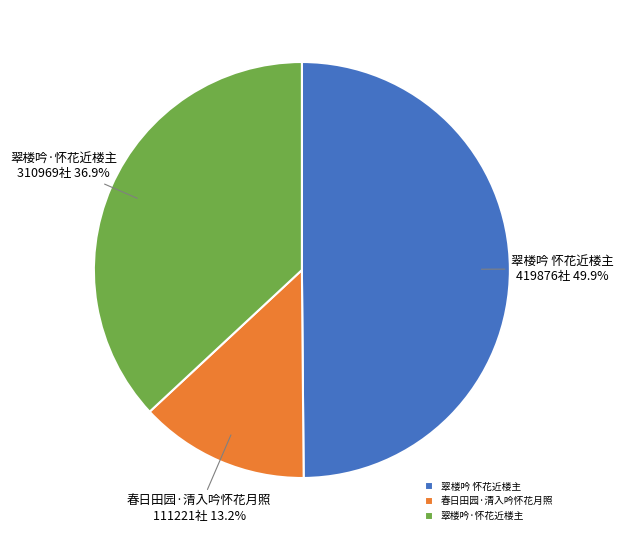

Which category has the biggest portion of the pie?

翠楼吟 怀花近楼主